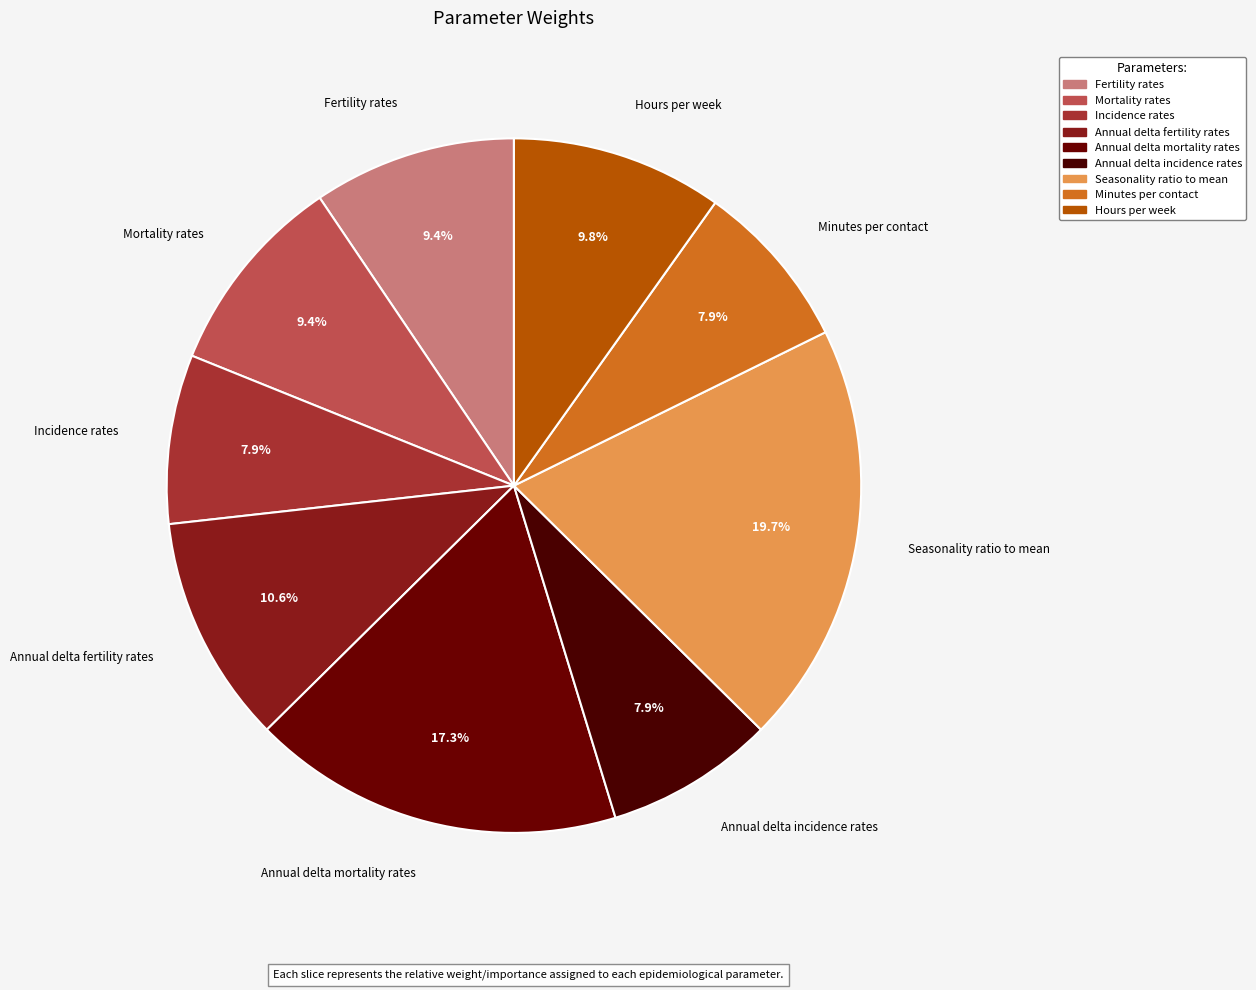

Is Minutes per contact the majority of the pie?

No